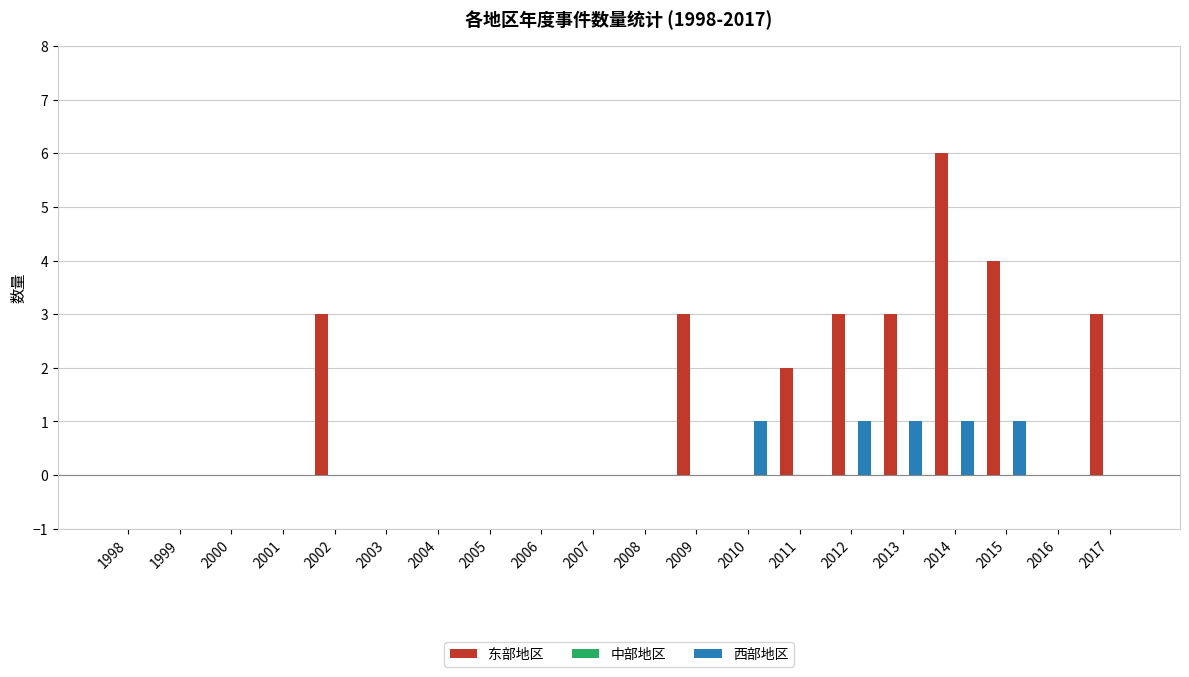

Between 1999 and 2002, which series saw the biggest shift?

东部地区